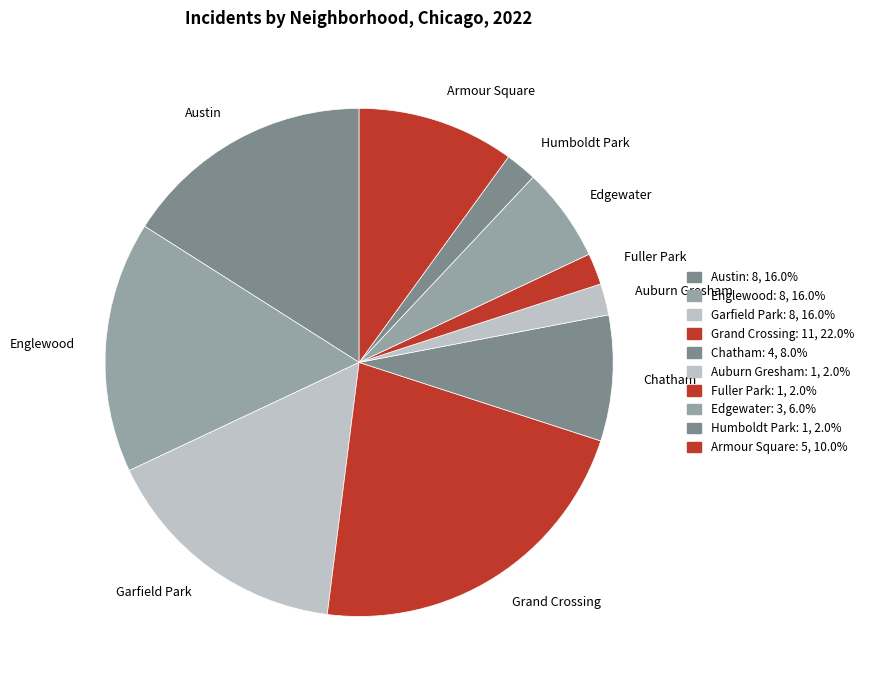

The Austin slice represents 4% of the pie. True or false?

False